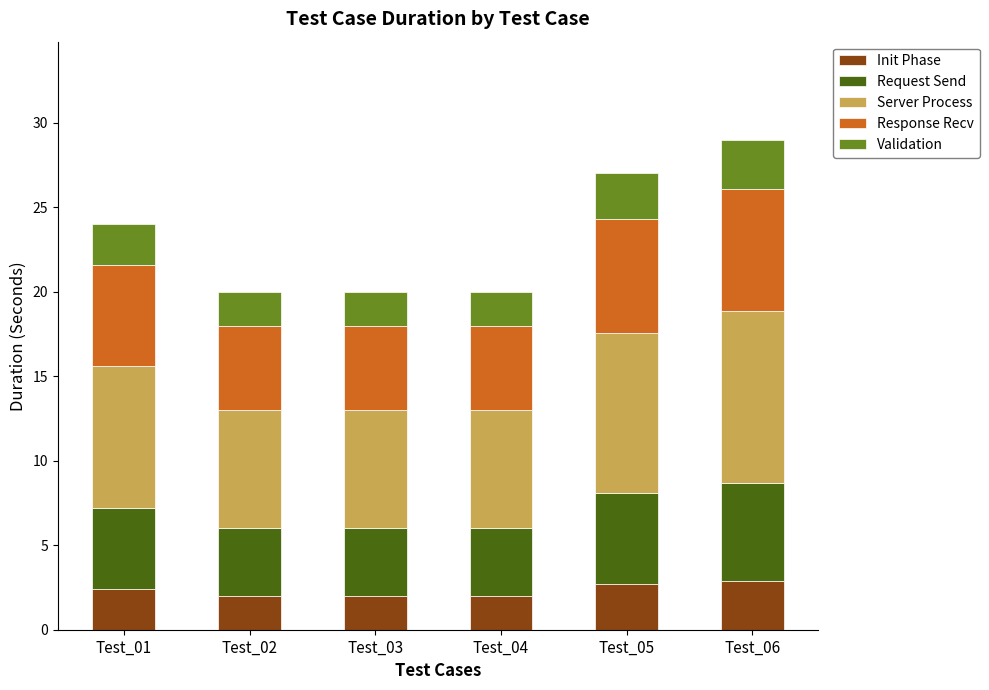

What is the total value across all series at Test_01?

24.0